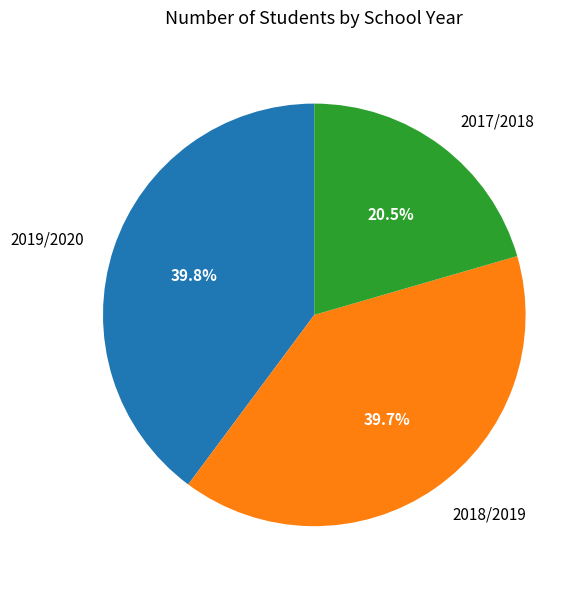

What is the ratio of the value at 2018/2019 to the value at 2019/2020?

1.0